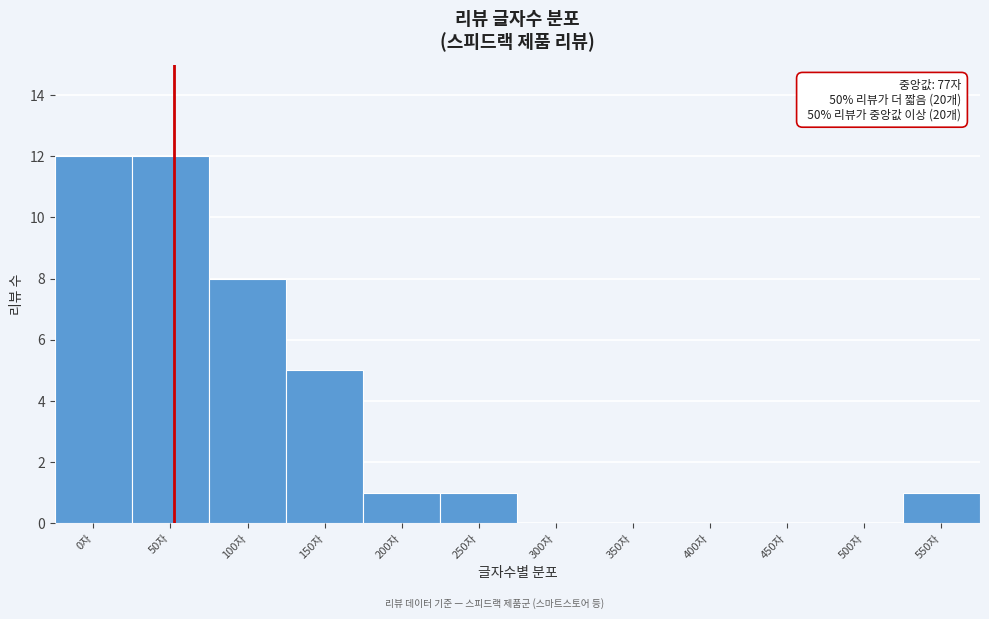

Reading left to right, list all the values displayed in this chart.

0자=12	50자=12	100자=8	150자=5	200자=1	250자=1	300자=0	350자=0	400자=0	450자=0	500자=0	550자=1